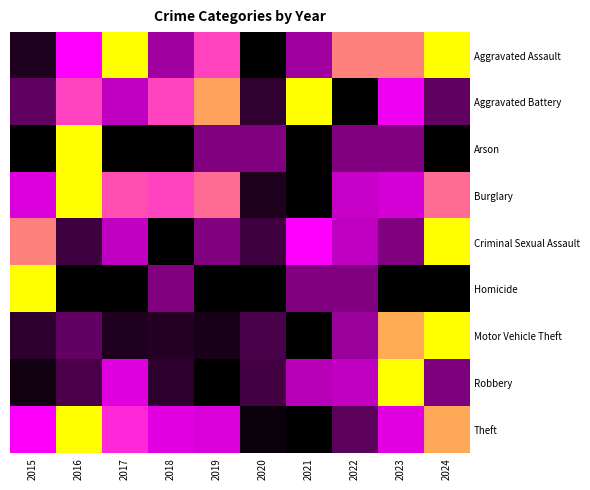

List the series in order of their peak value, lowest first.

Aggravated Assault, Aggravated Battery, Arson, Burglary, Criminal Sexual Assault, Homicide, Motor Vehicle Theft, Robbery, Theft